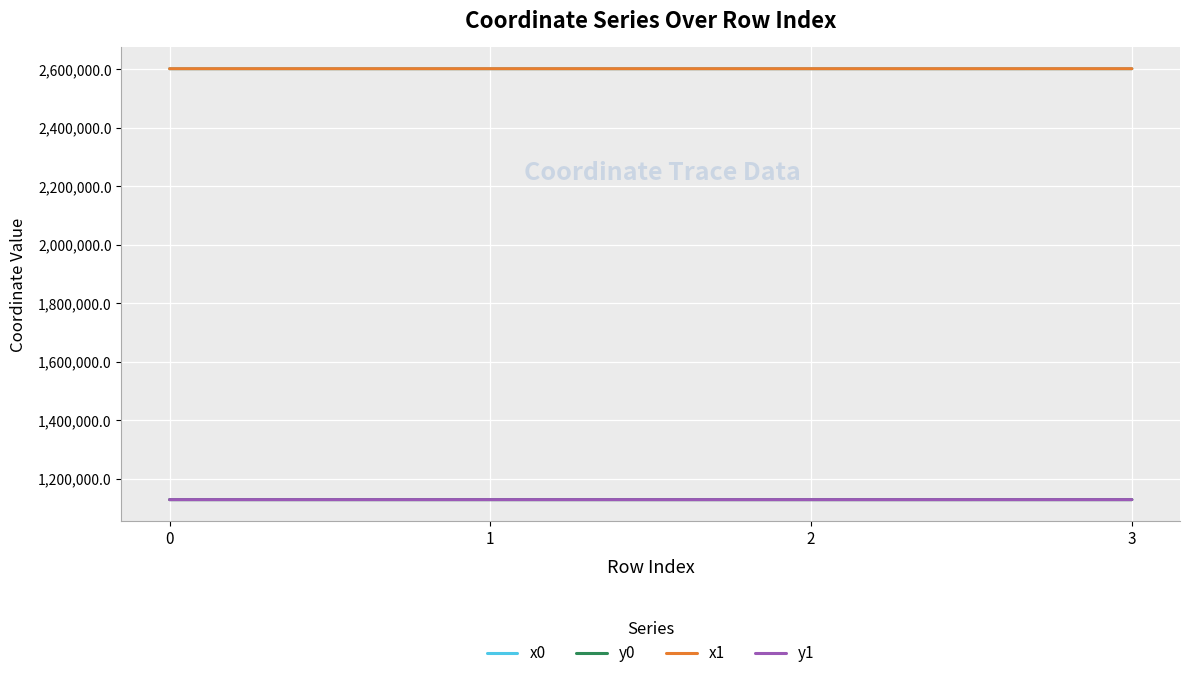

How many values in the y0 series are below 1128306?

2